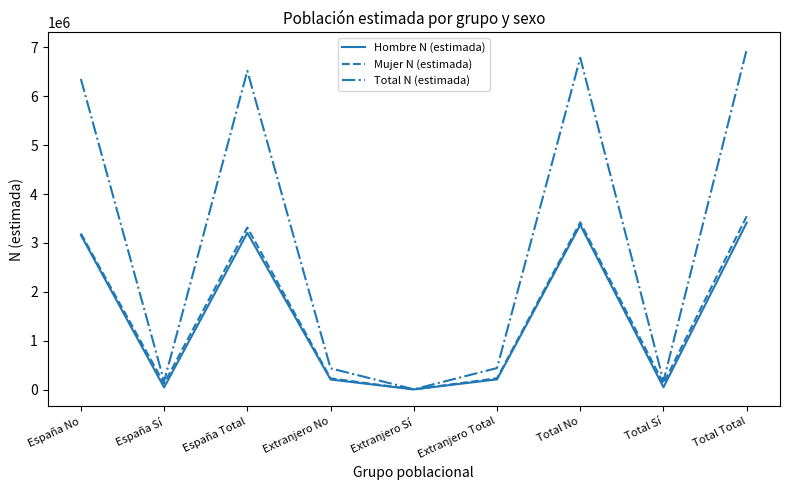

Is the value of Hombre N (estimada) at Extranjero Sí greater than the value of Mujer N (estimada) at Total No?

No